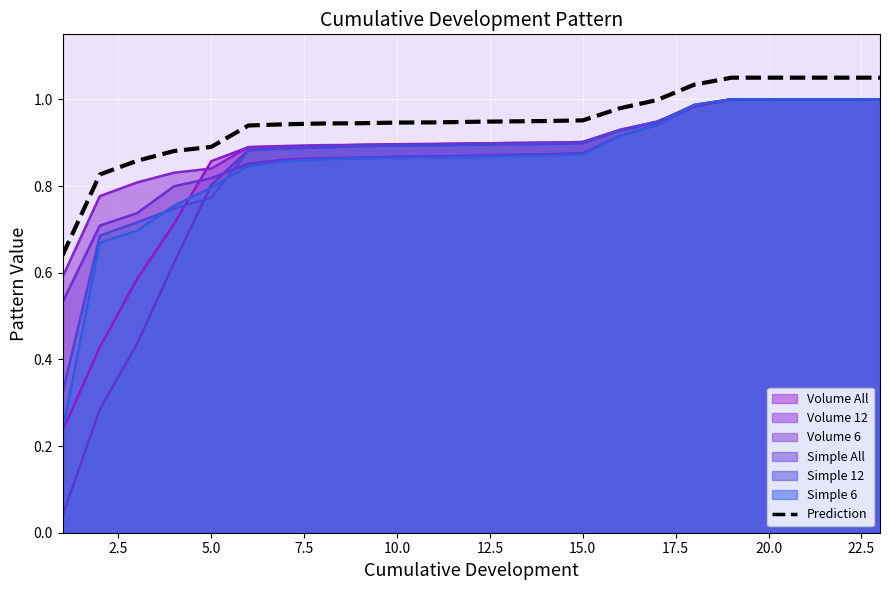

True or false: the data has more than 2 interior local peaks.

False